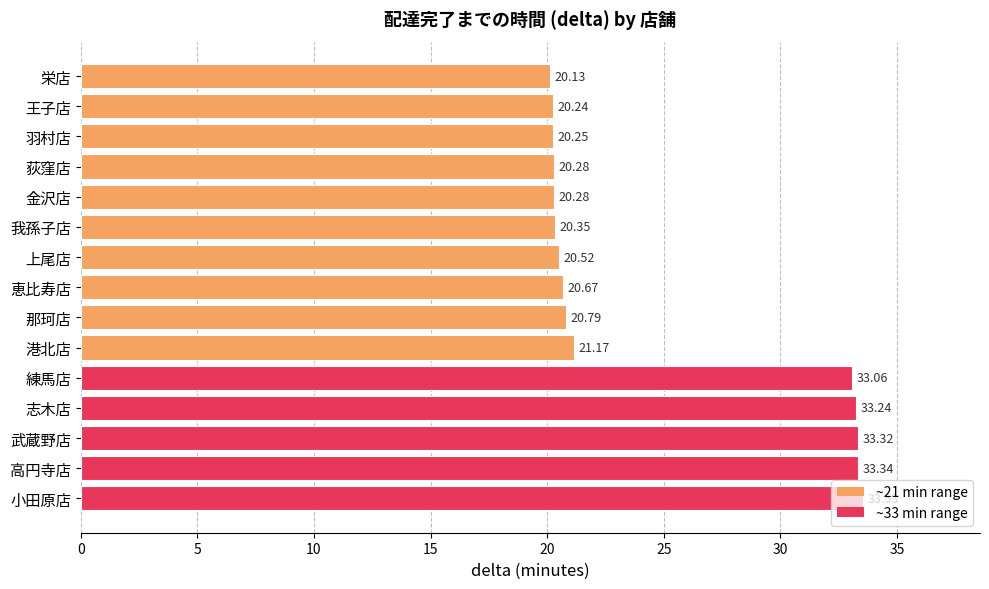

What is the minimum value shown in the chart?

20.1